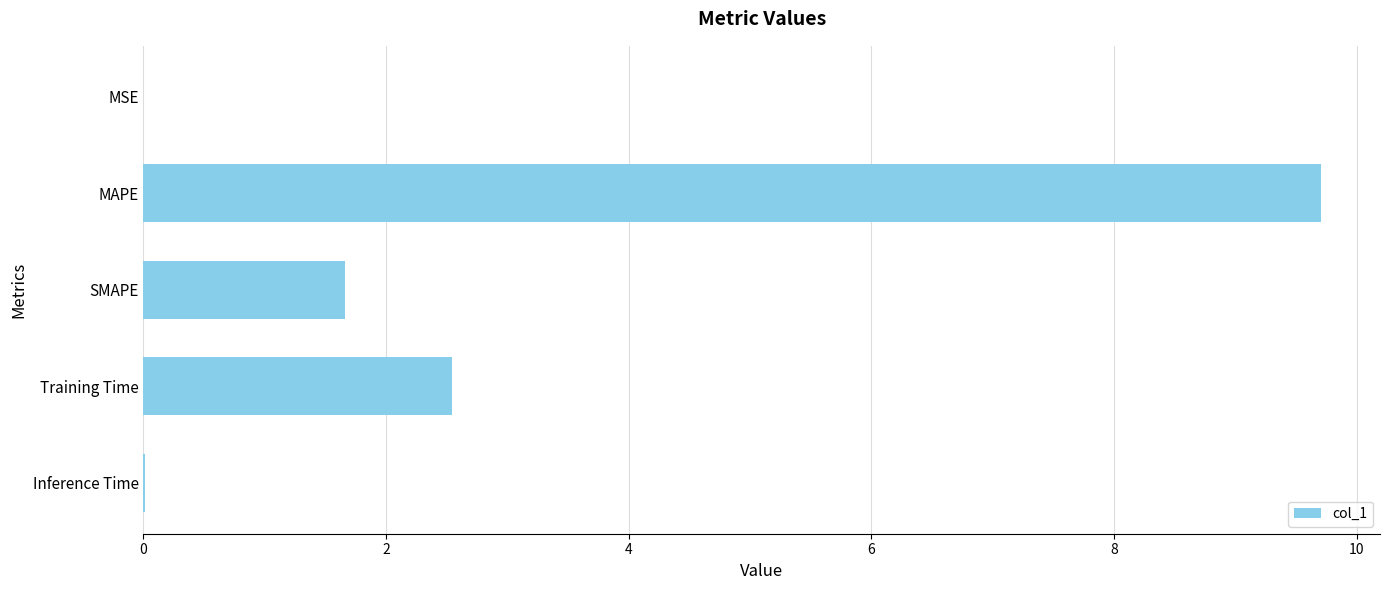

The chart shows a value of 2.5 at SMAPE. True or false?

False